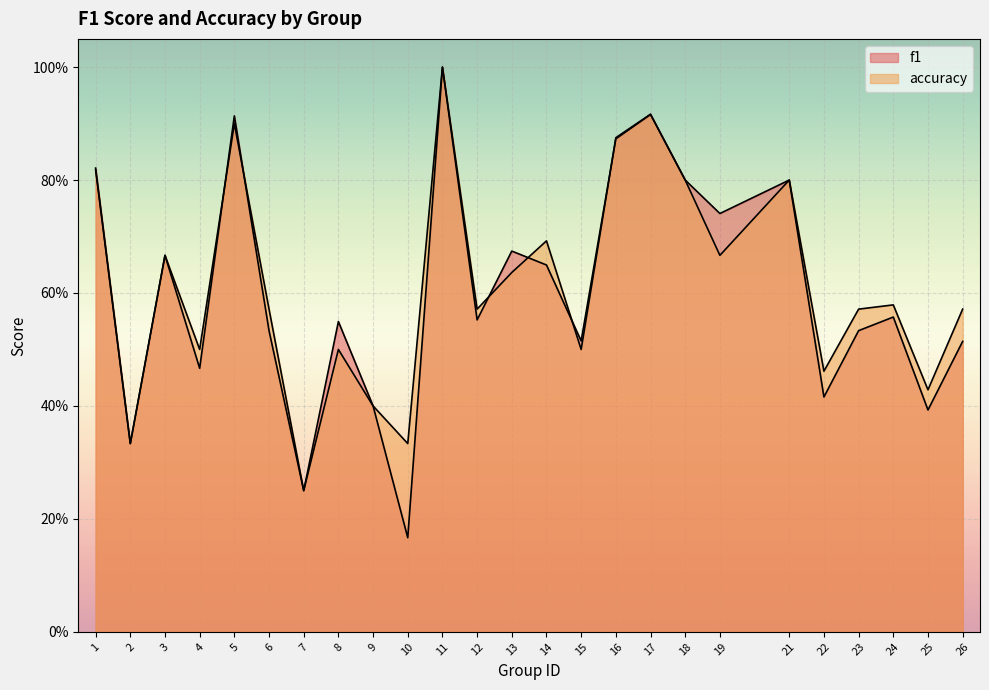

What is the average value of the f1 series?

0.6